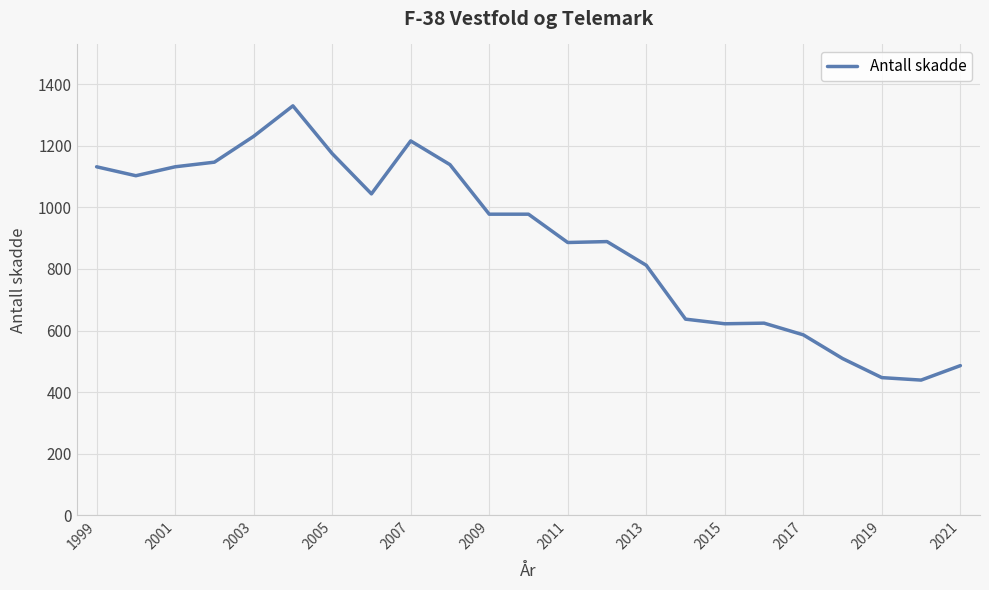

What is the difference between the maximum and second lowest values?

883